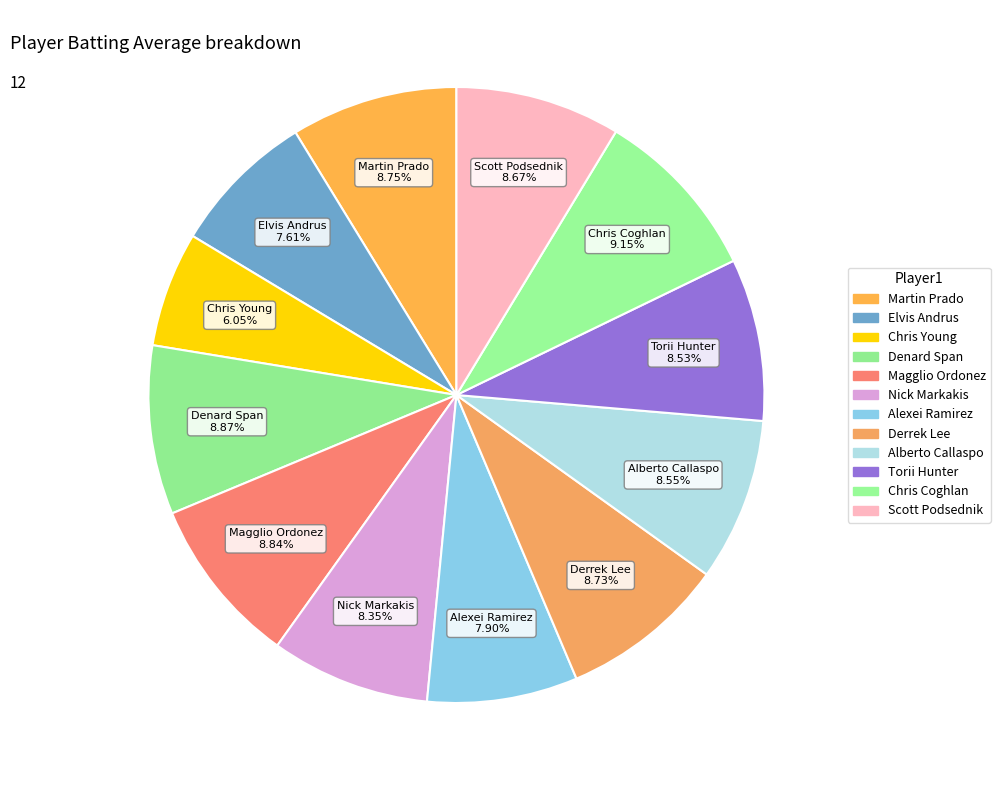

How many slices are in this pie chart?

12